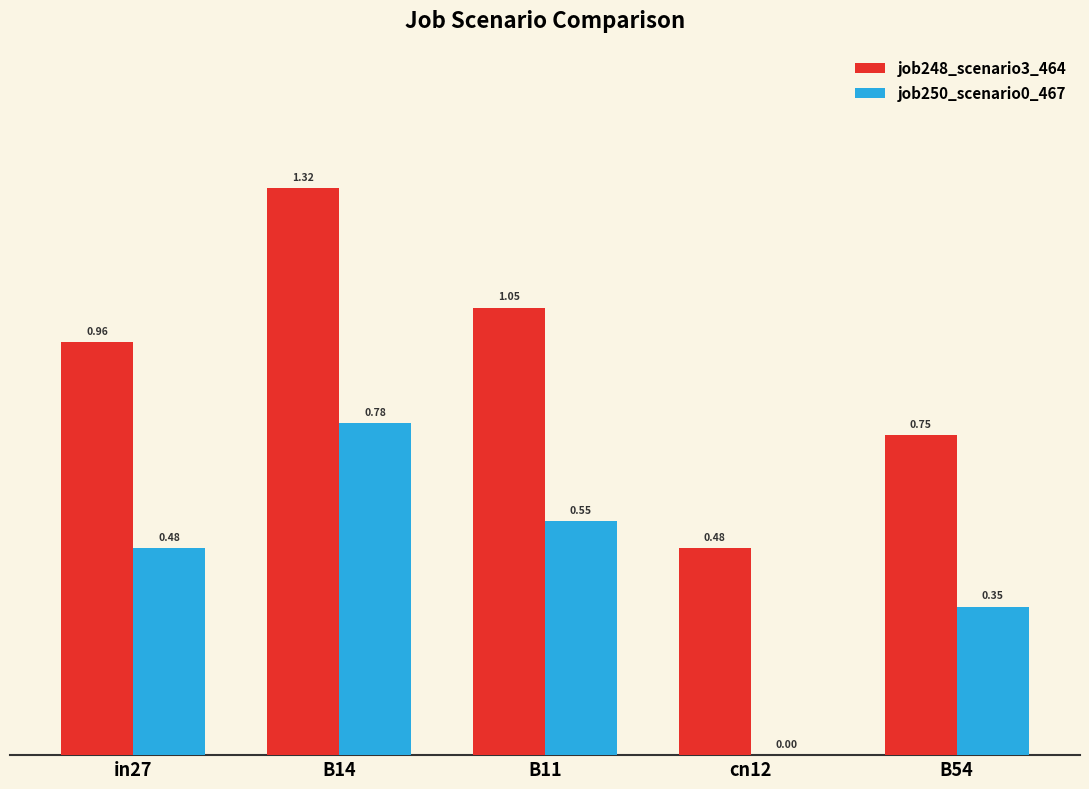

At which category is the sum across all series the highest?

B14